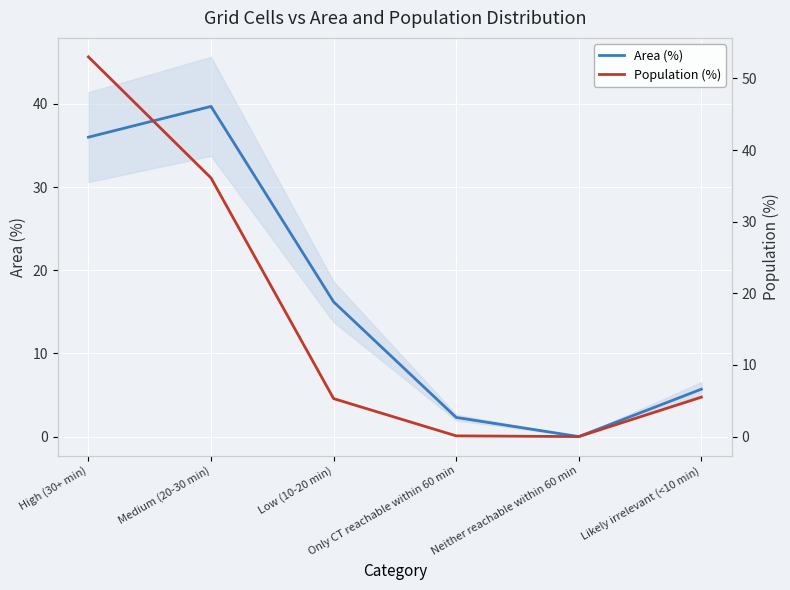

True or false: Population (%) and Area (%) cross at least once.

True